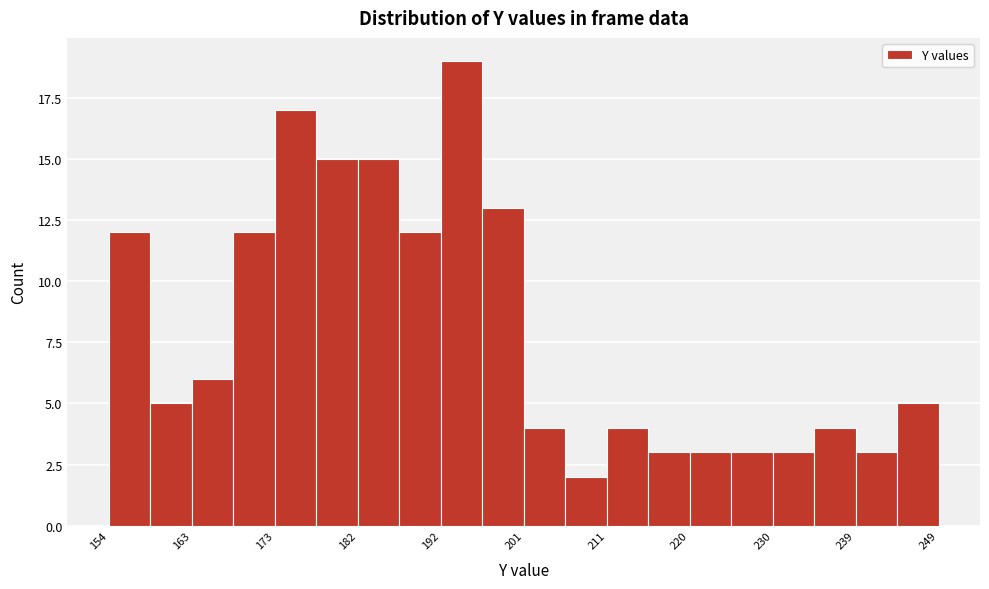

Reading left to right, transcribe this chart: for each bar, give the range it covers on the x-axis and its height. Neither the bar edges nor the heights are printed on the chart, so give them approximately, as read against the axes.

154 to 159: 12
159 to 164: 5
164 to 168: 6
168 to 173: 12
173 to 178: 17
178 to 183: 15
183 to 187: 15
187 to 192: 12
192 to 197: 19
197 to 202: 13
202 to 206: 4
206 to 211: 2
211 to 216: 4
216 to 221: 3
221 to 225: 3
225 to 230: 3
230 to 235: 3
235 to 240: 4
240 to 244: 3
244 to 249: 5